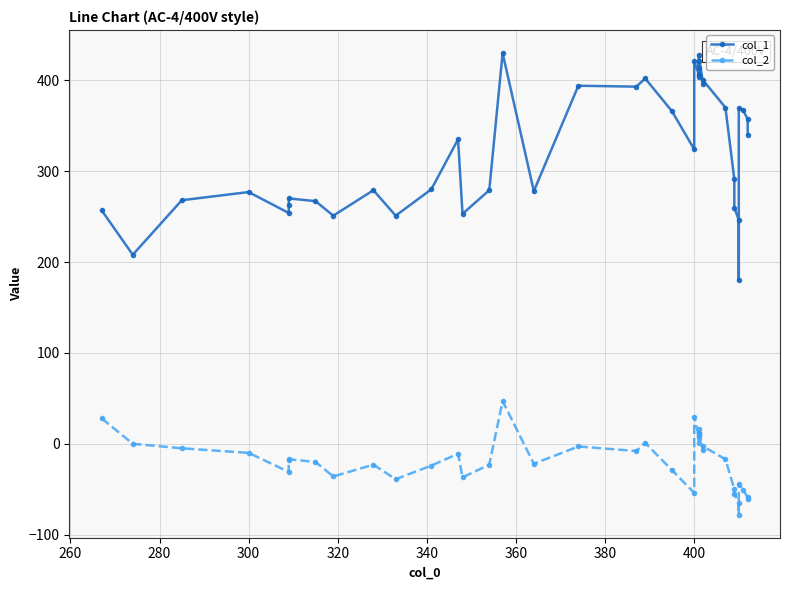

How many values in the col_2 series are below -17?

20